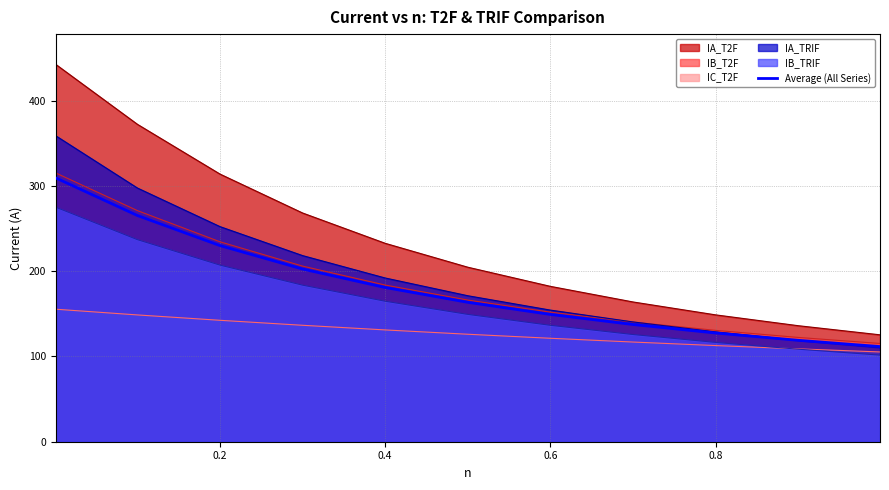

What is the total value across all series at 0.8?

765.3